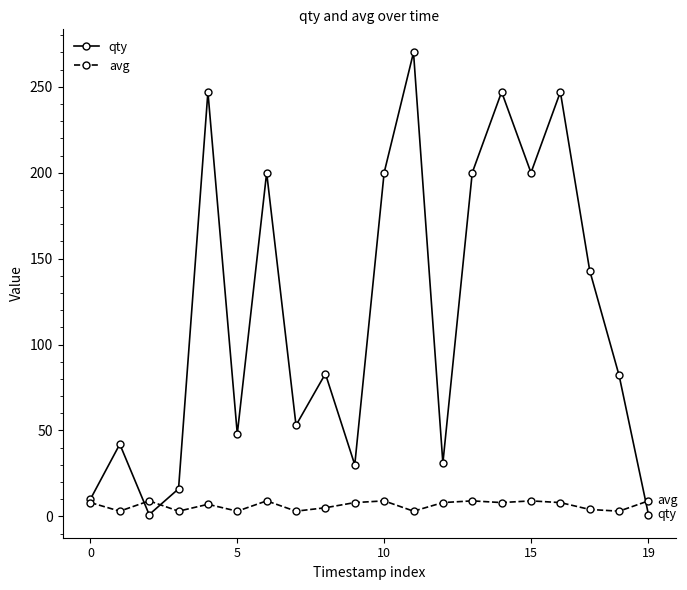

Which series has the widest spread of values?

qty